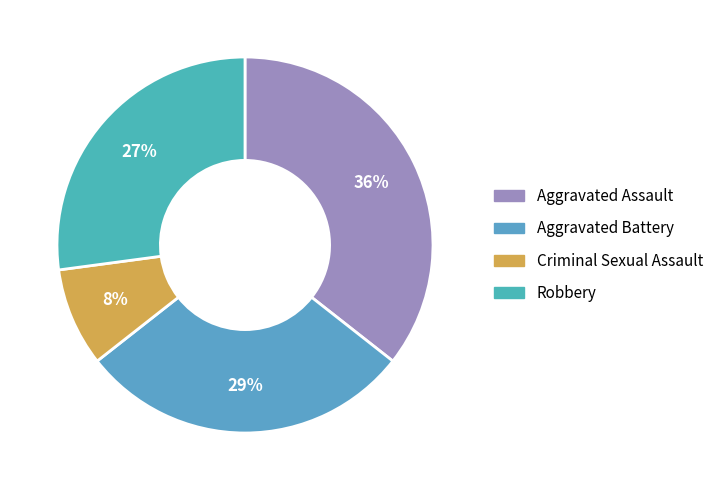

What percentage is the Robbery slice, to the nearest percent?

27%